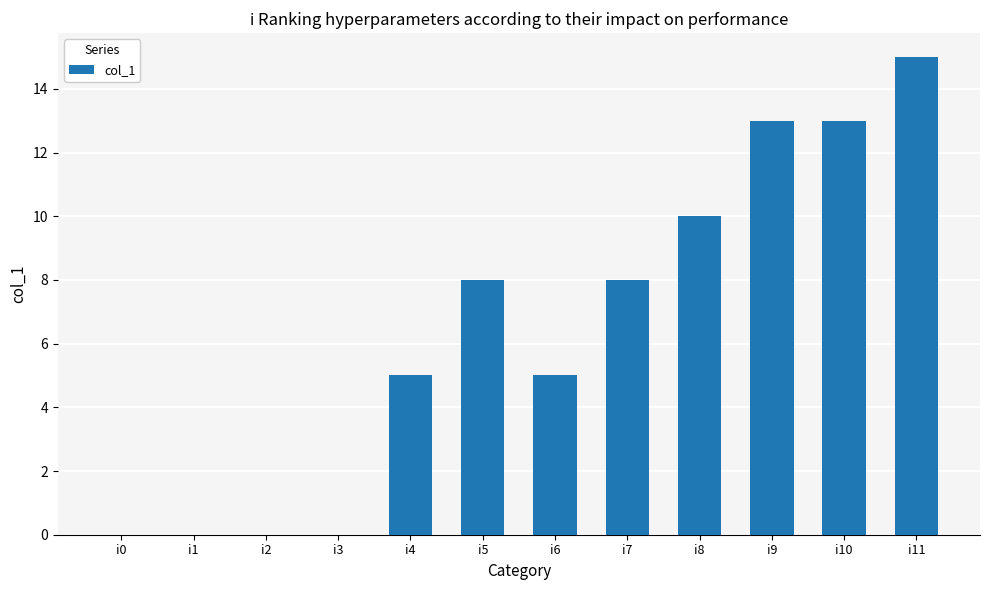

What is the sum of all values?

77